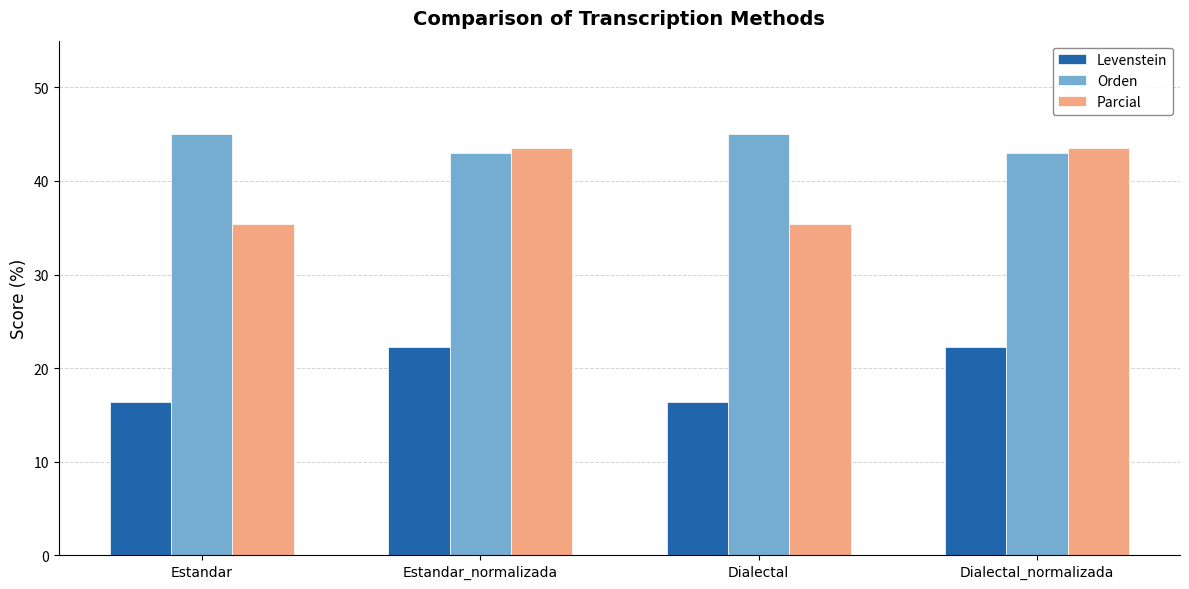

At how many categories does at least one series exceed 28?

4